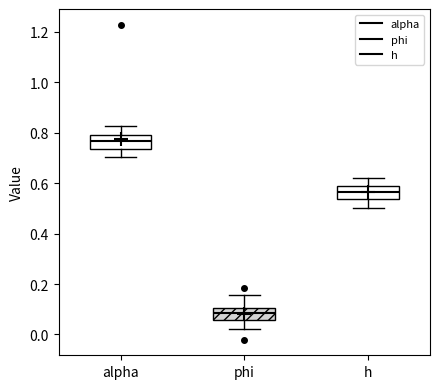

Where does the lower whisker of the box for h end on the y-axis? The values are not printed on the chart, so give them approximately, as read against the axis.

0.50